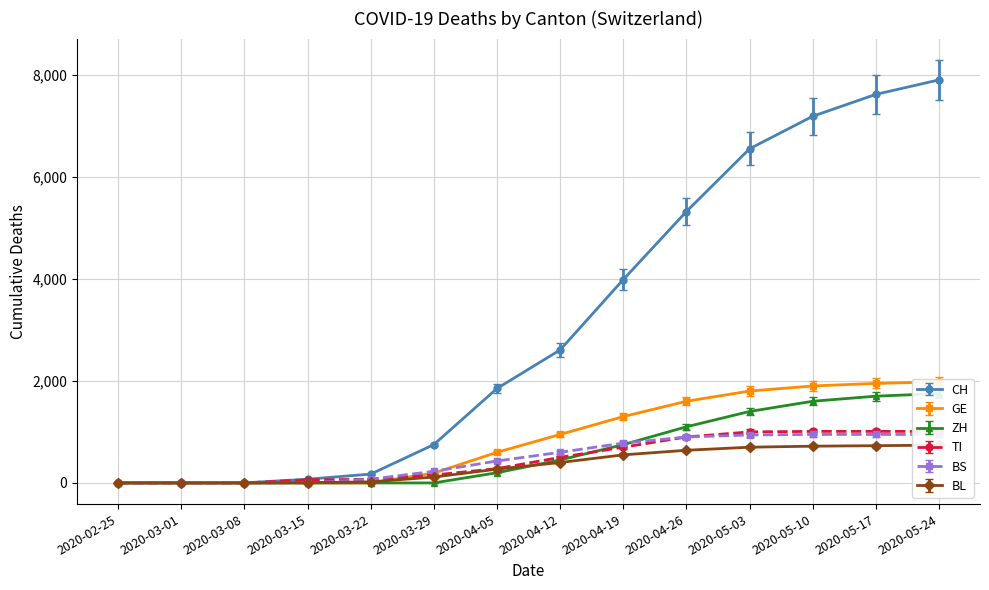

What is the sum of all BL values?

4891.0